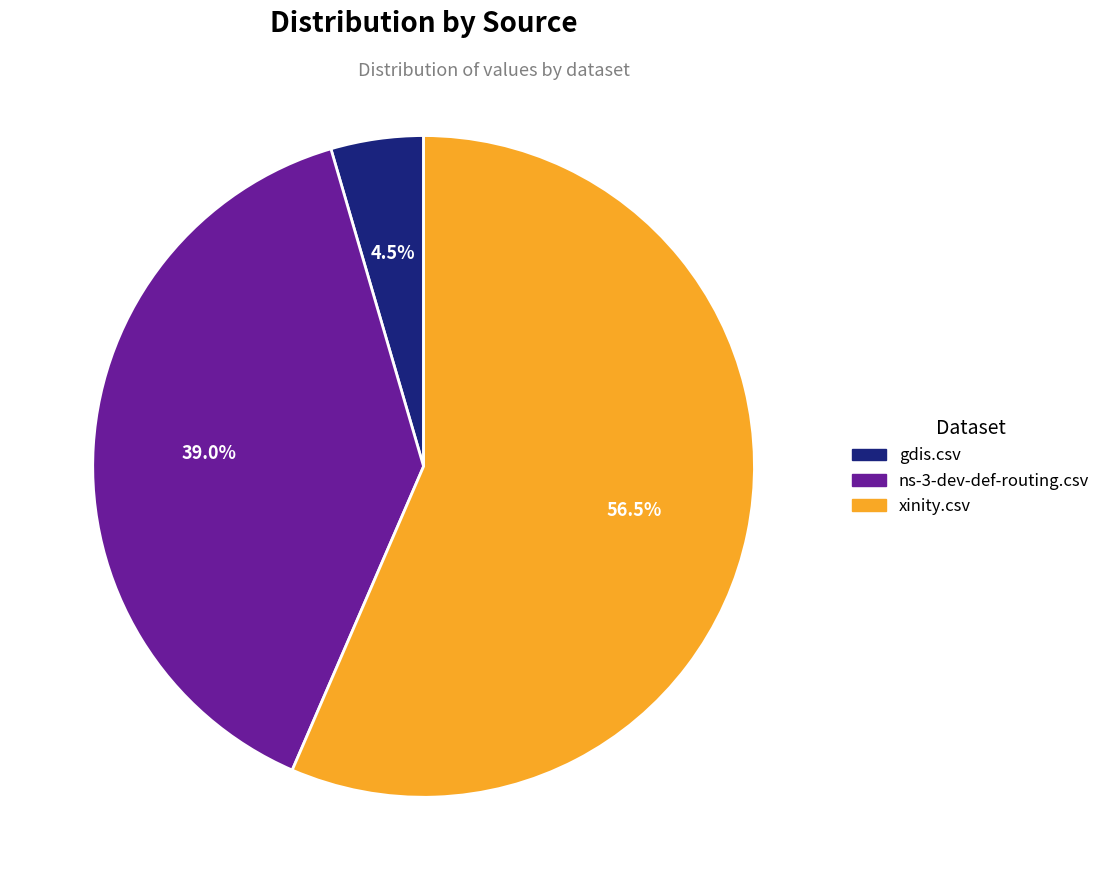

Combined, do xinity.csv and gdis.csv account for over 50%?

Yes